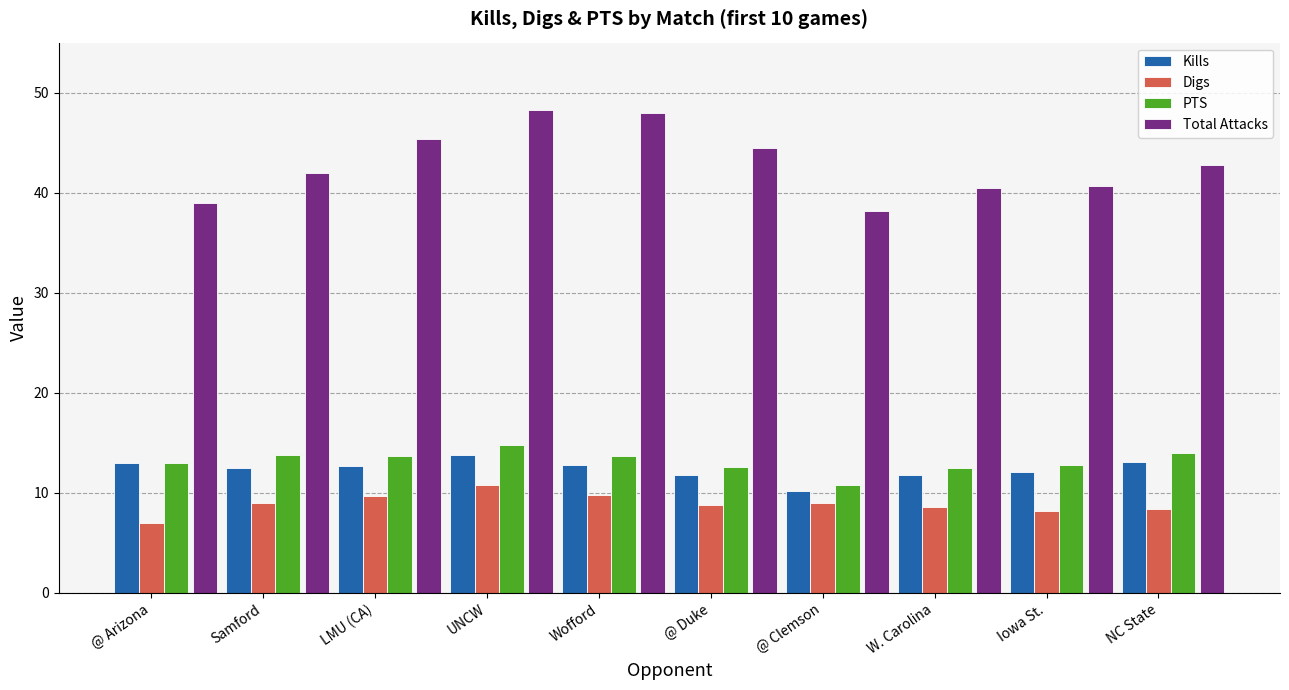

What is the minimum value for Kills?

10.1